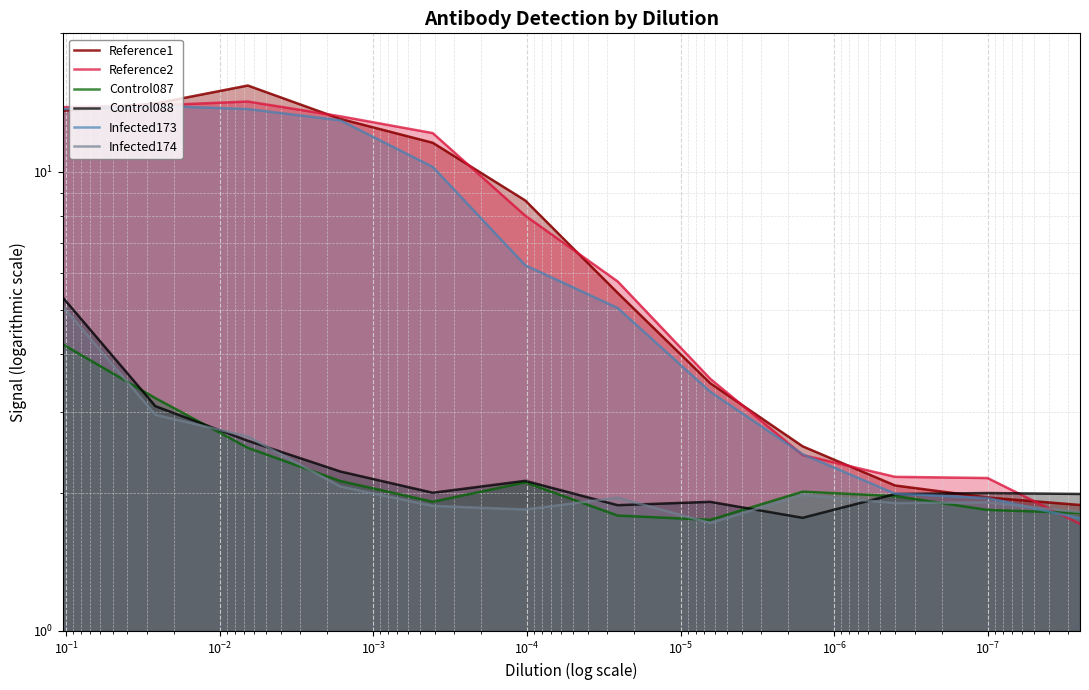

Rank the series by their maximum value, from lowest to highest.

Control087, Infected174, Control088, Infected173, Reference2, Reference1